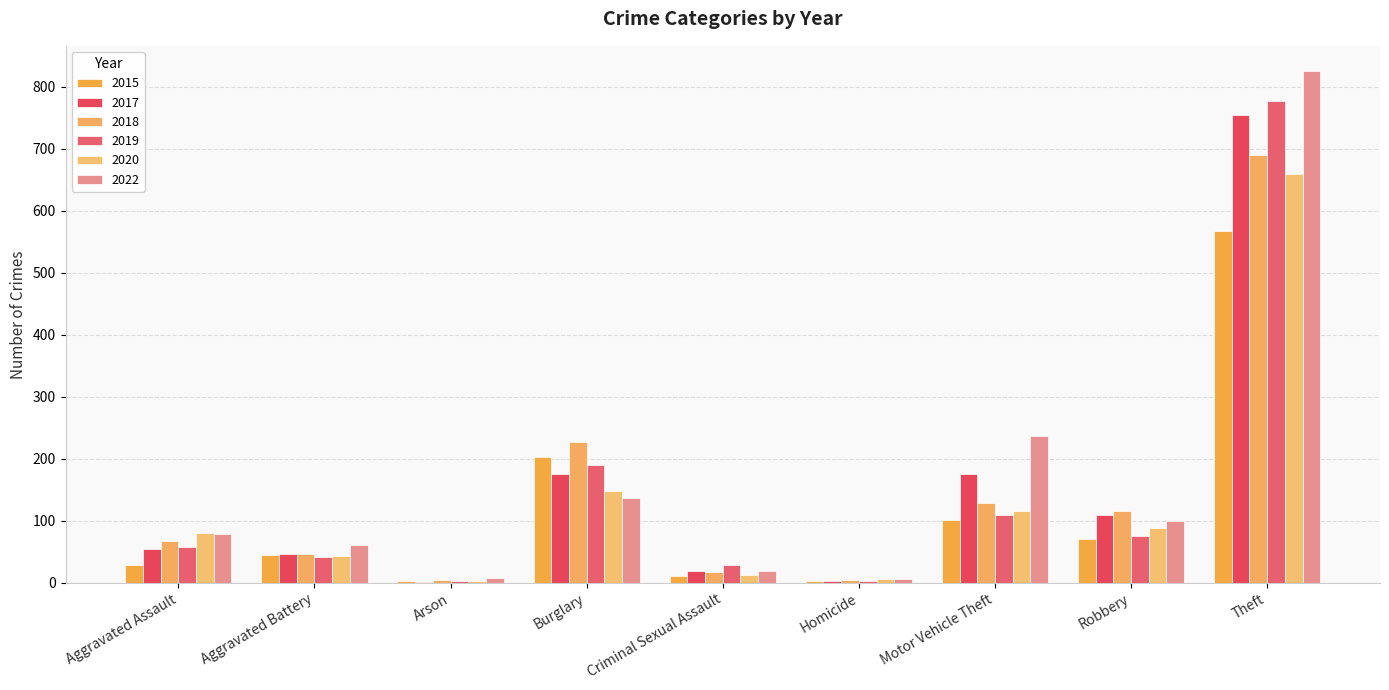

What is the difference between the maximum and minimum values in the 2018 series?

686